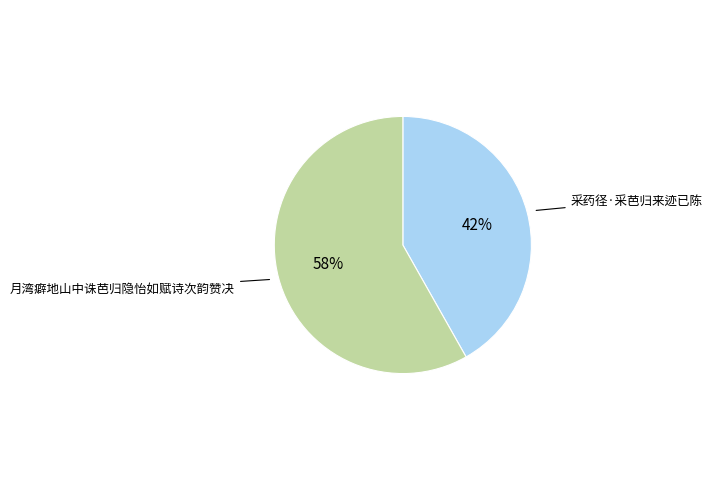

The 月湾癖地山中诛芭归隐怡如赋诗次韵赞决 slice represents 58% of the pie. True or false?

True